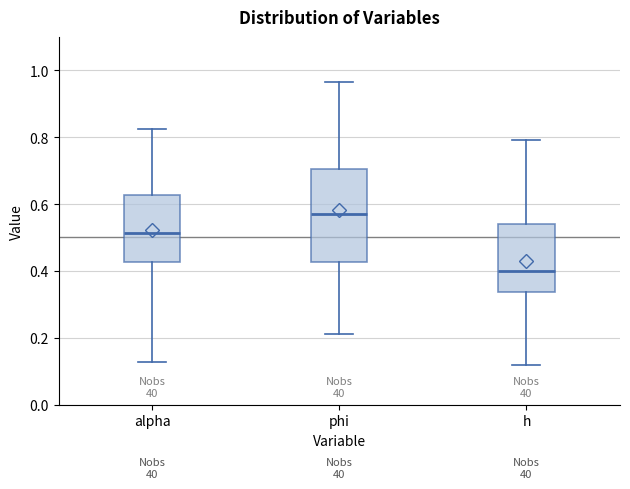

Where does the upper whisker of the box for h end on the y-axis? The values are not printed on the chart, so give them approximately, as read against the axis.

0.80